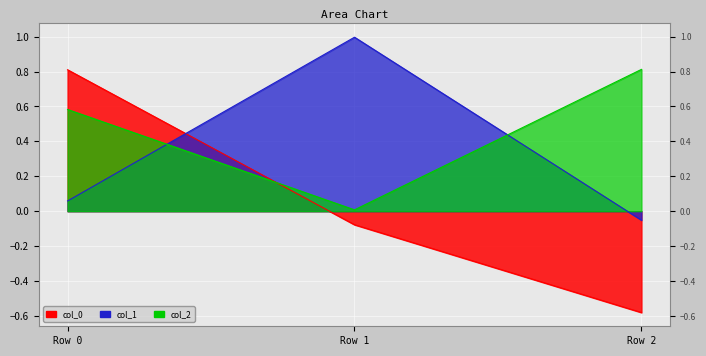

What is the minimum value for col_1?

-0.1